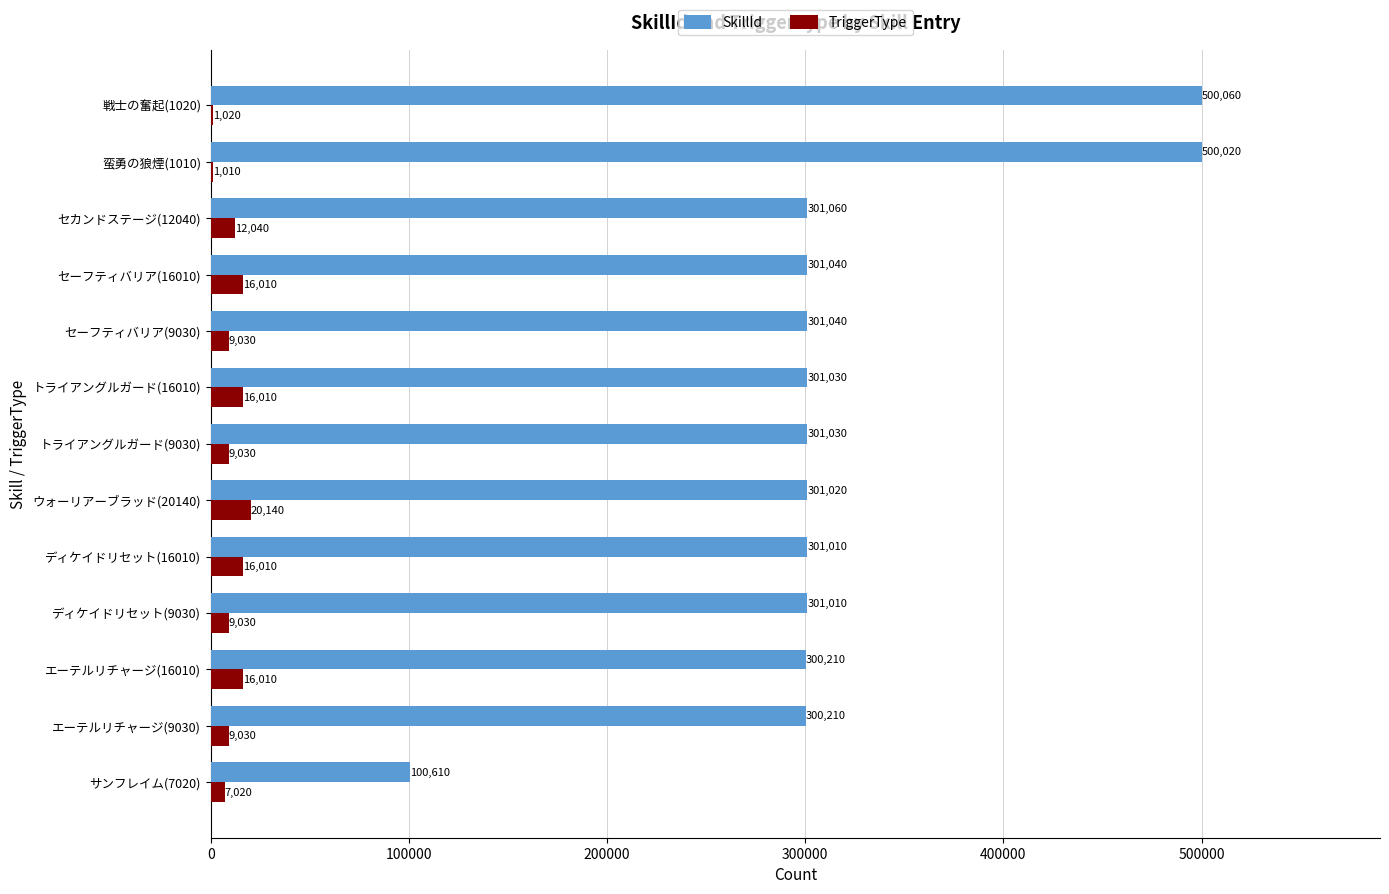

Which category has the highest value in the SkillId series?

戦士の奮起(1020)